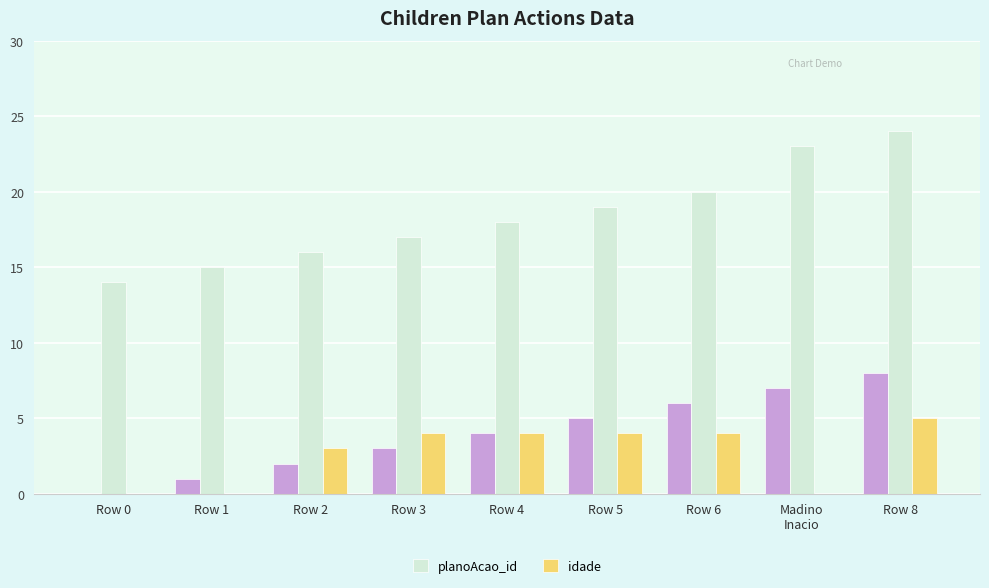

What is the value of the idade bar at the 7th from the left?

4